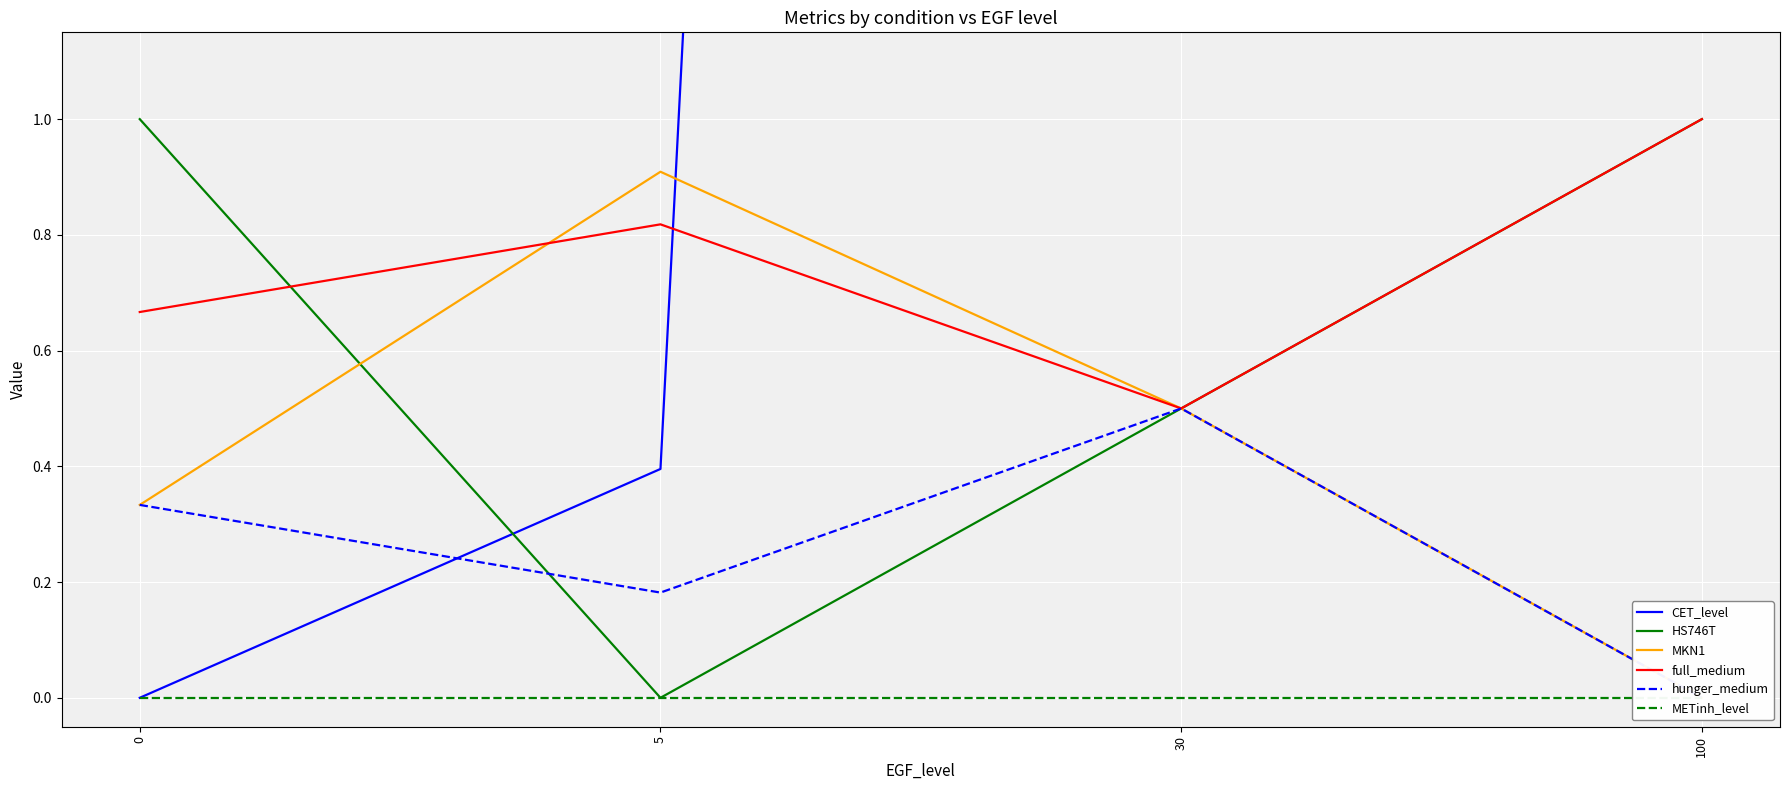

What is the value of the HS746T point at the 4th from the left?

1.0